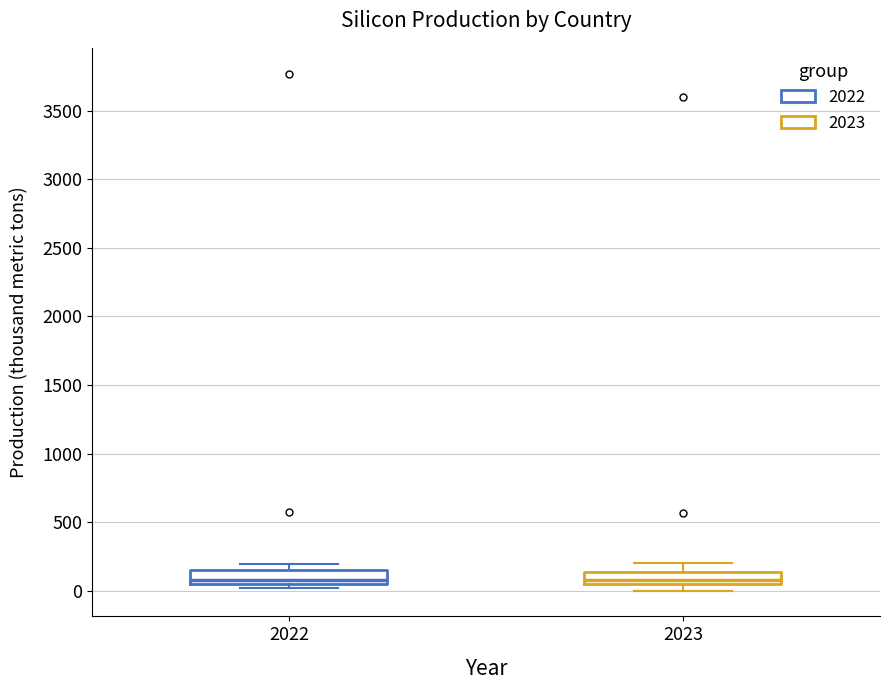

Reading left to right, transcribe this box plot: for each box, give where its median line is, the range the box spans, and where its two whiskers end, as read against the y-axis. The values are not printed on the chart, so give them approximately, as read against the axis.

2022: median 100, box 50 to 150, whiskers 0 to 200
2023: median 100, box 50 to 150, whiskers 0 to 200